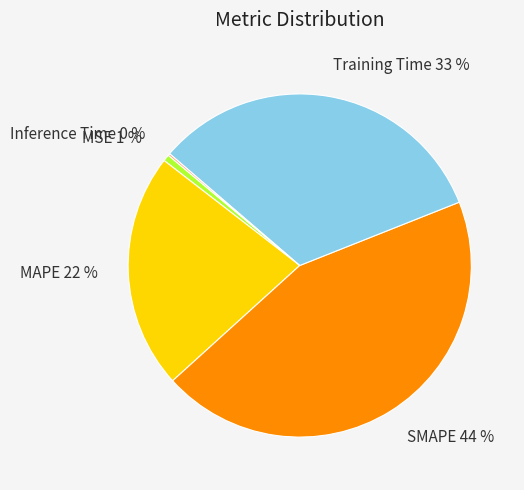

Is there any slice that represents more than half of the pie?

No